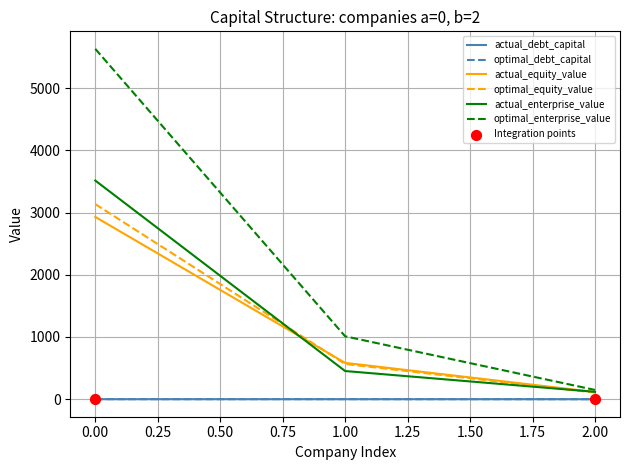

Which series has the widest spread of values?

optimal_enterprise_value